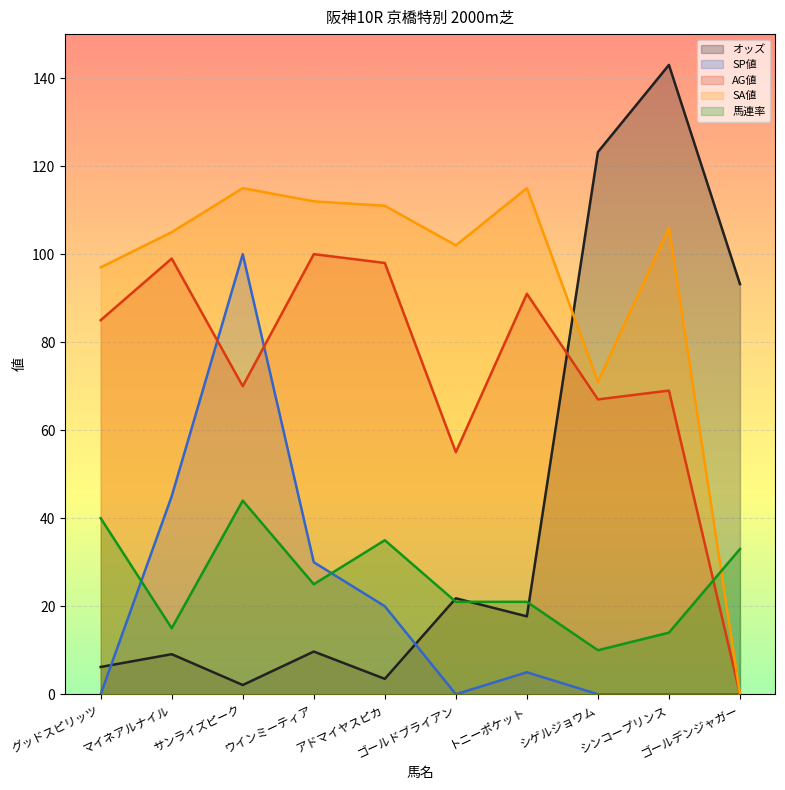

How many series are shown in this chart?

5